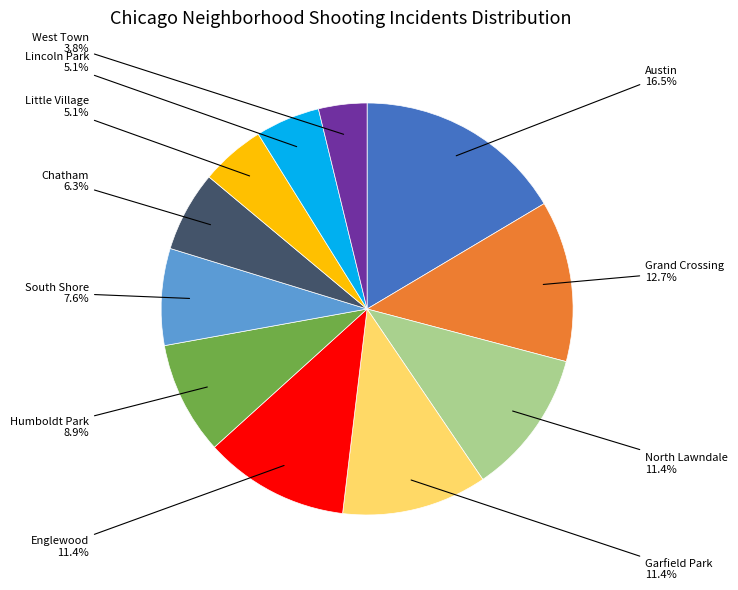

How many segments does this pie chart have?

11